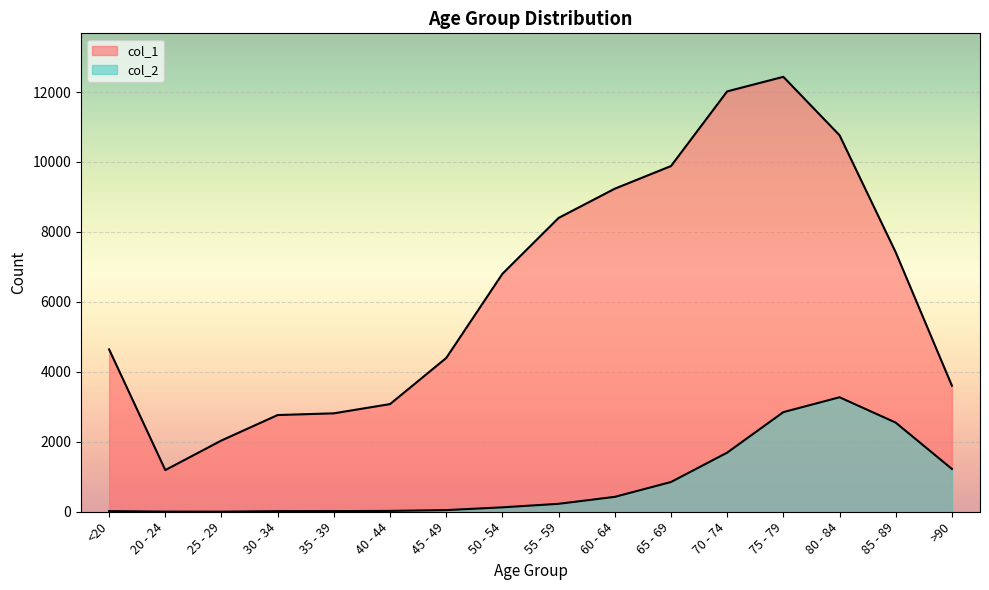

Reading left to right, what are all the values shown in this chart?

col_1: 4641	1191	2038	2765	2814	3078	4396	6803	8400	9236	9883	12018	12434	10764	7417	3604
col_2: 18	4	3	17	18	24	47	126	227	426	850	1690	2848	3273	2548	1224